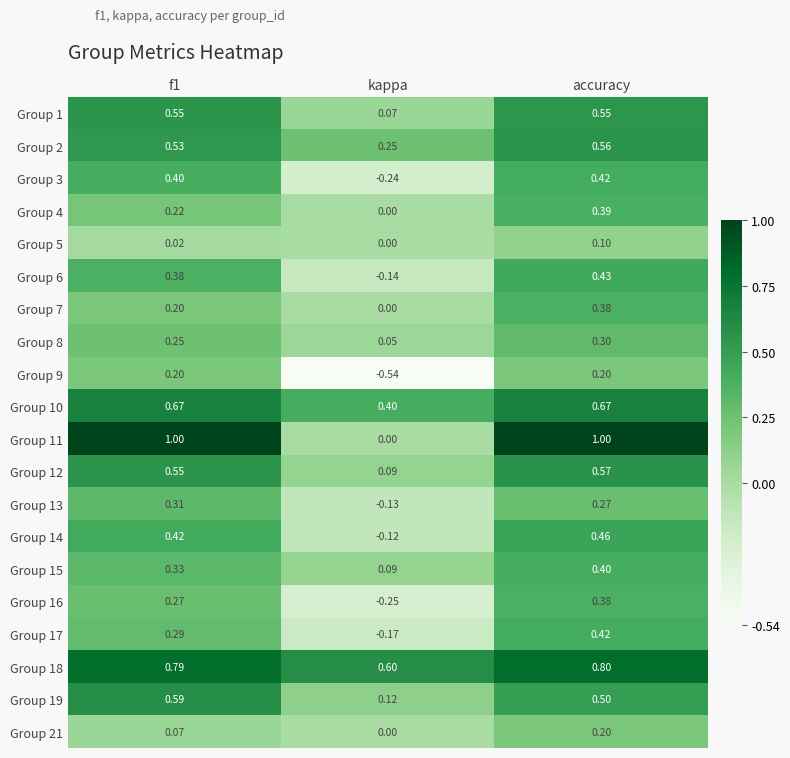

What is the total value across all series at kappa?

0.1